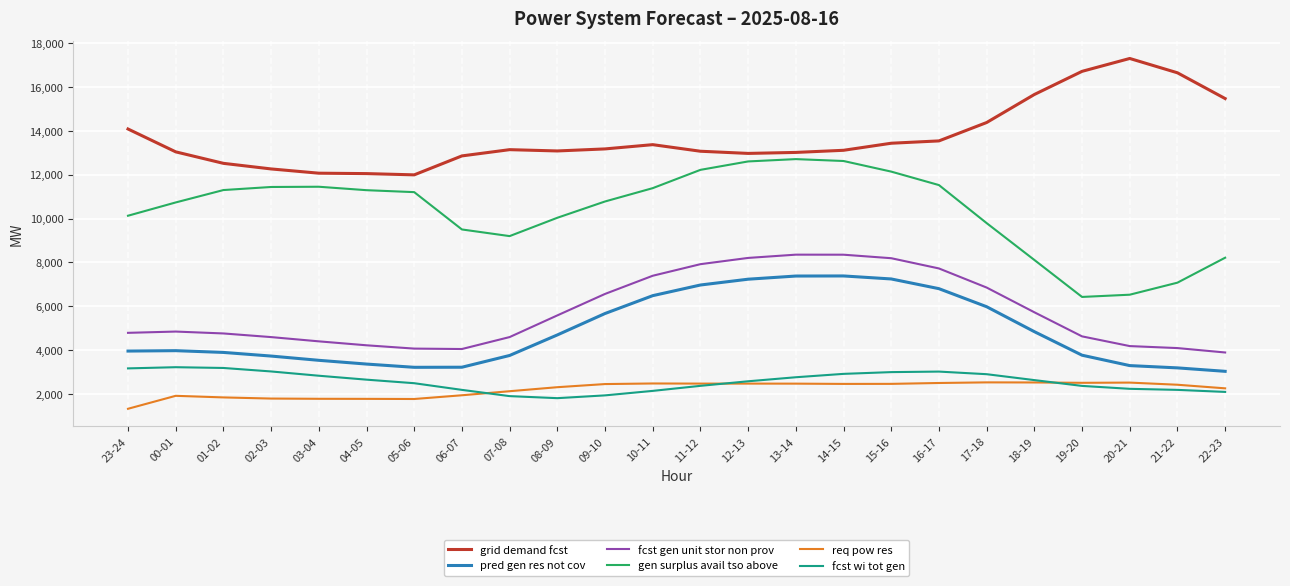

True or false: fcst gen unit stor non prov and pred gen res not cov cross at least once.

False